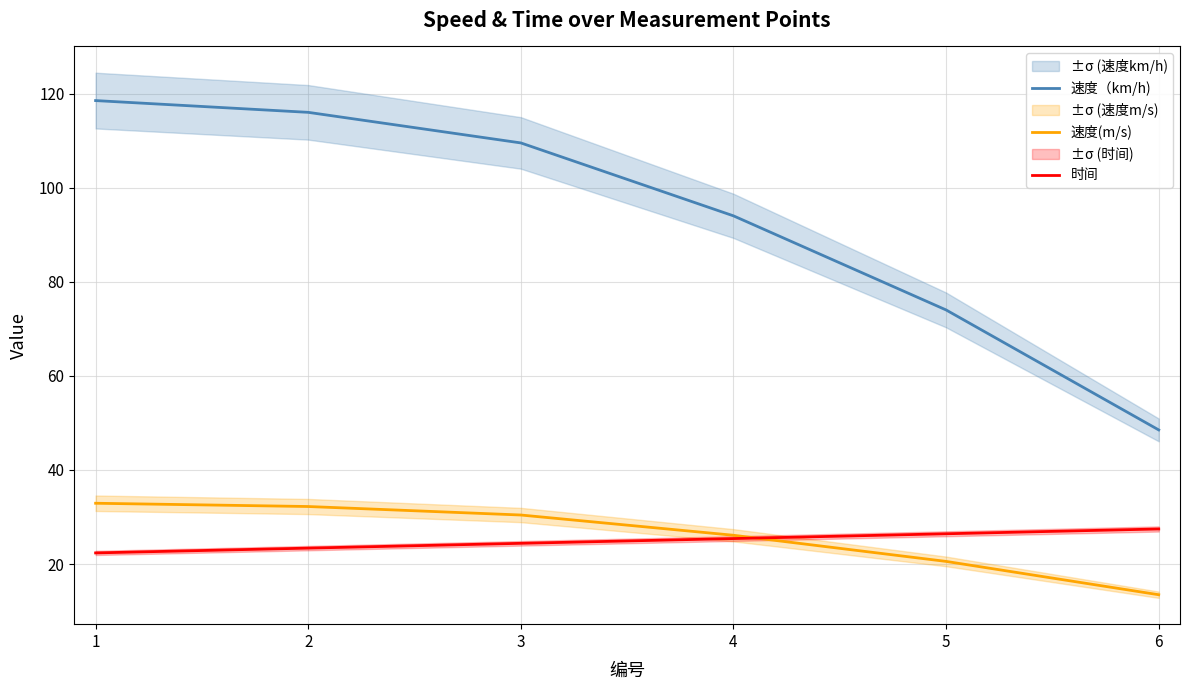

Which series has the widest spread of values?

速度（km/h)